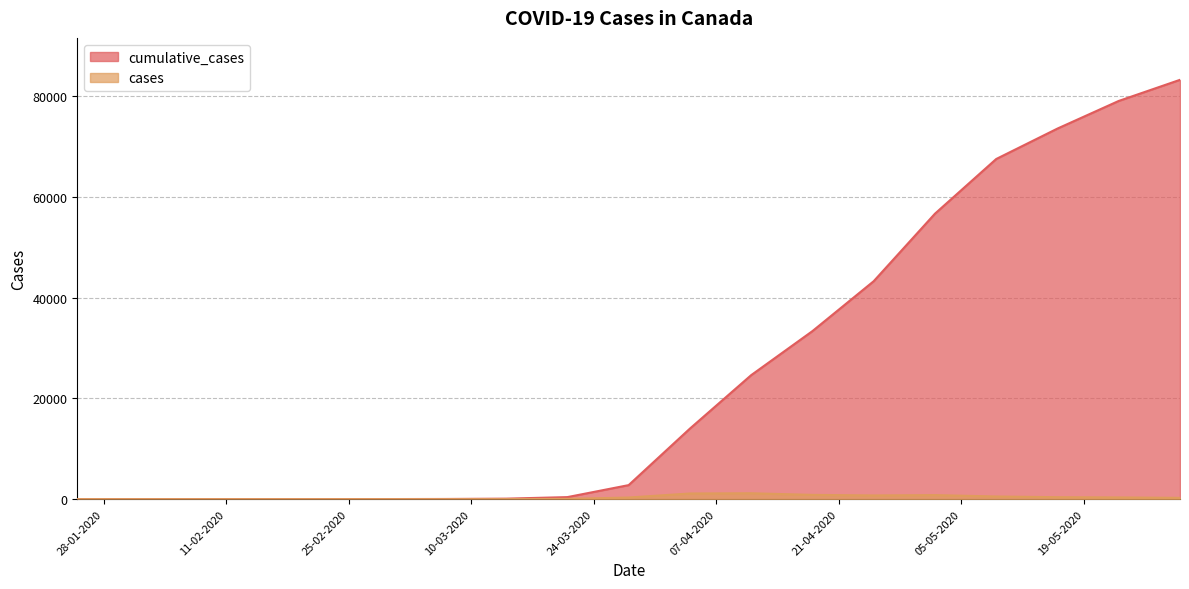

At which category does cases reach its first local valley?

25-04-2020